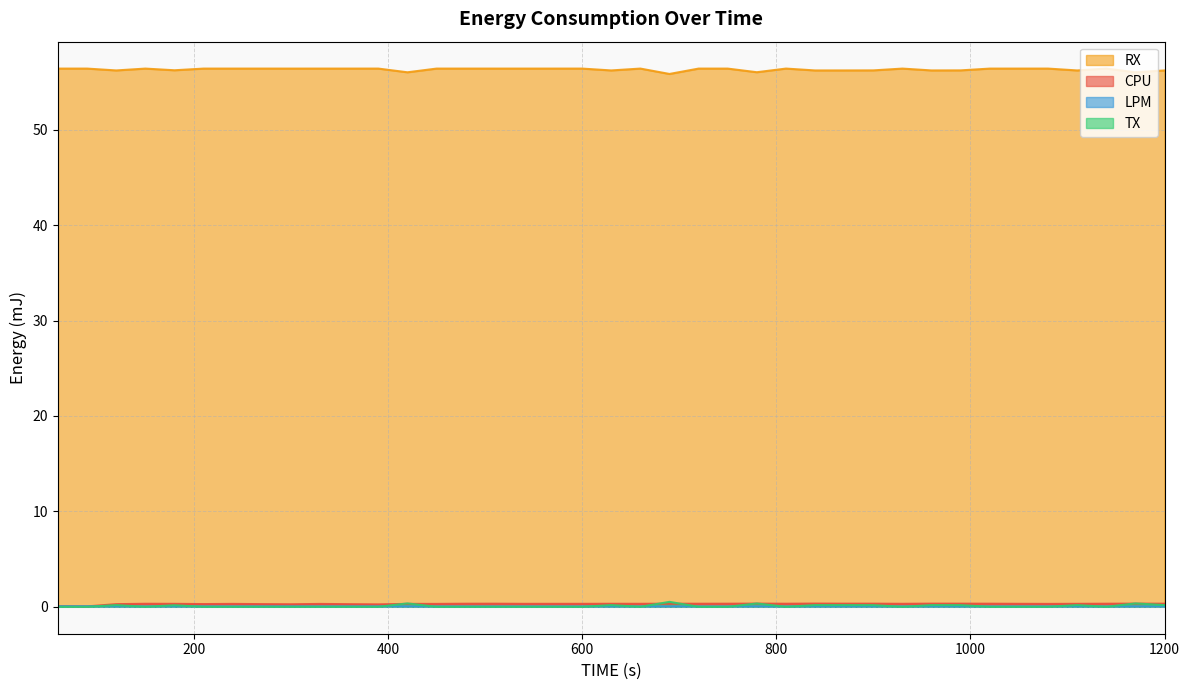

Which series has the widest spread of values?

RX